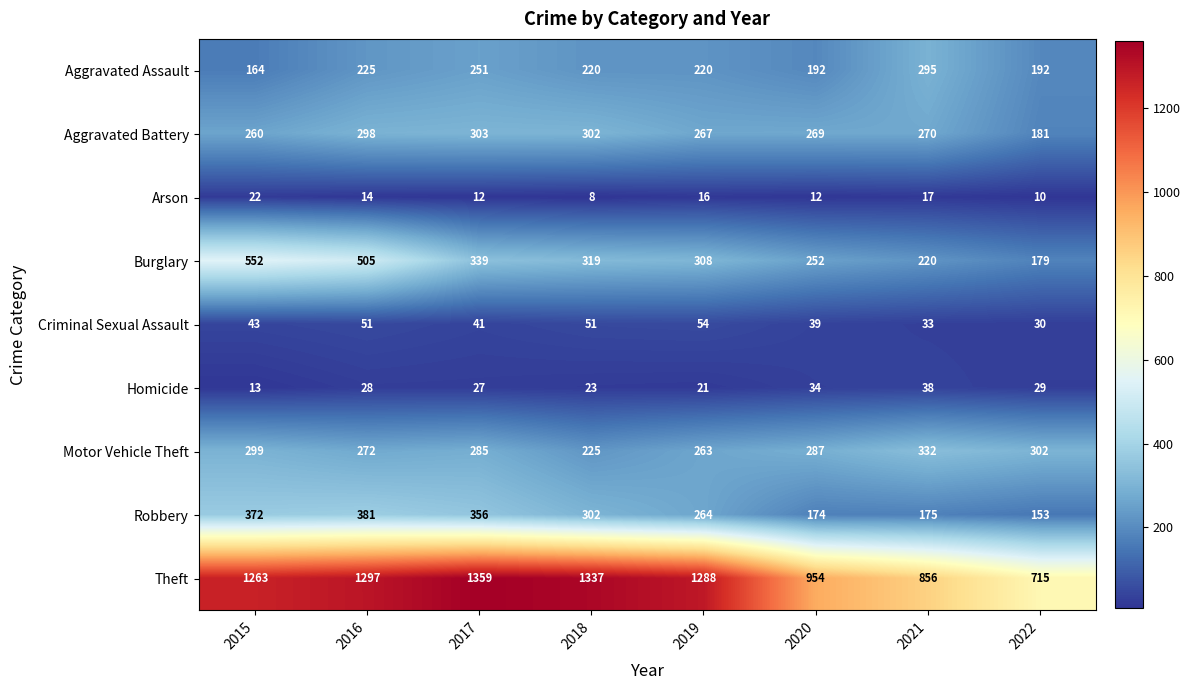

The Aggravated Assault series shows 295 at 2021. True or false?

True